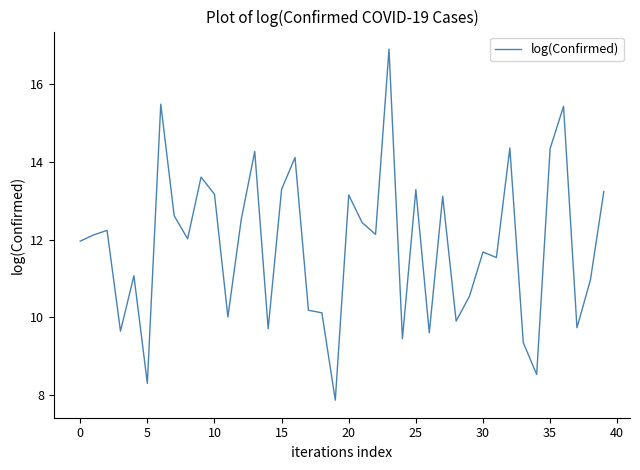

What is the difference between the second highest and minimum values?

7.6